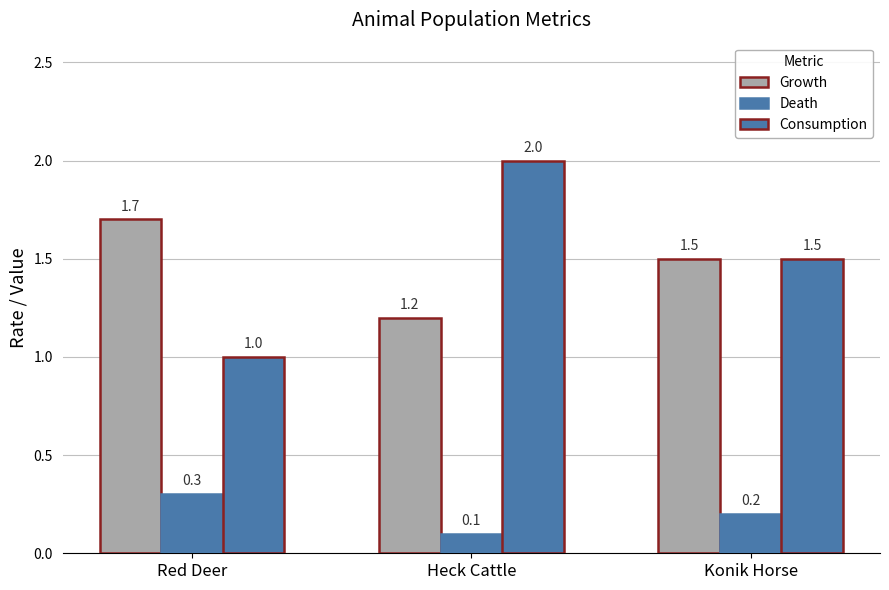

Count the number of data series in this chart.

3